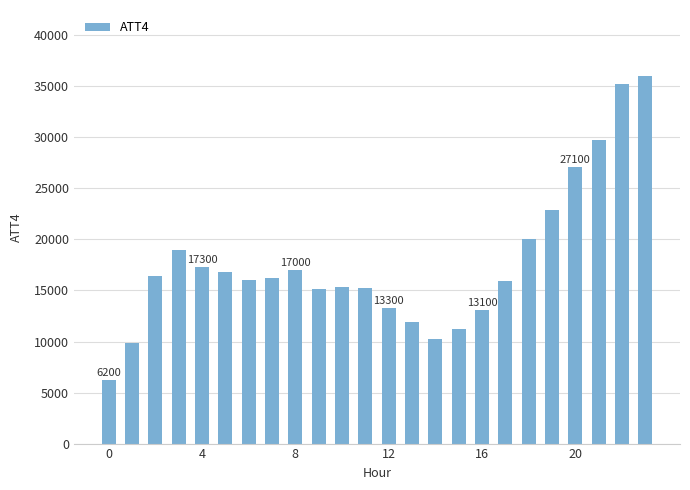

What is the value of the 13th bar from the left?

13300